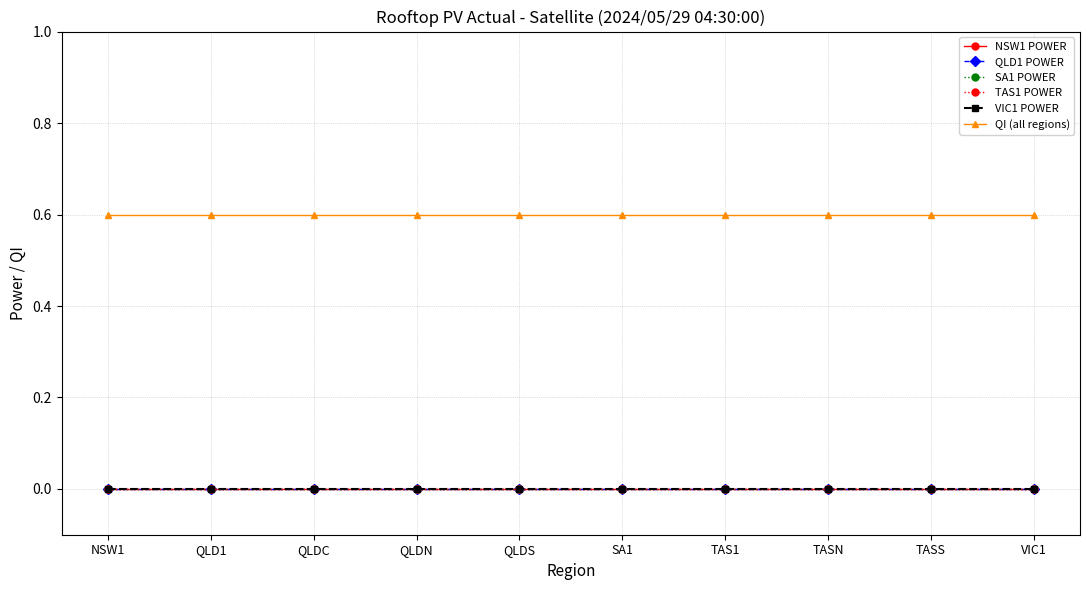

True or false: QLD1 POWER and SA1 POWER cross at least once.

False